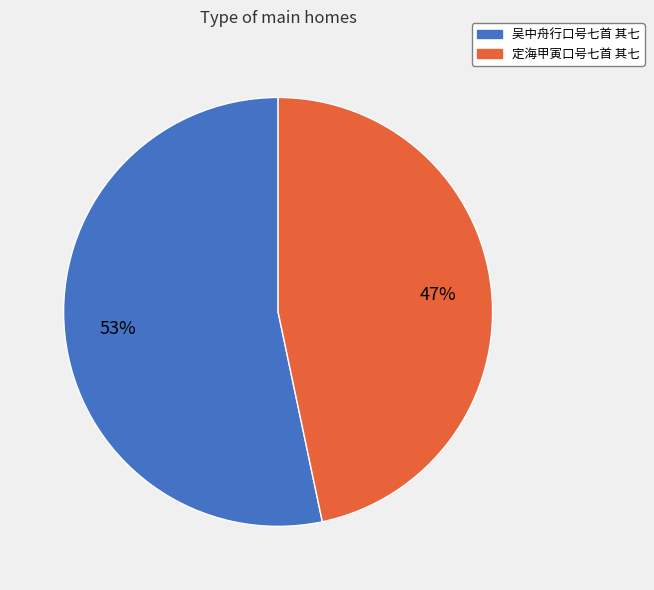

How many segments does this pie chart have?

2